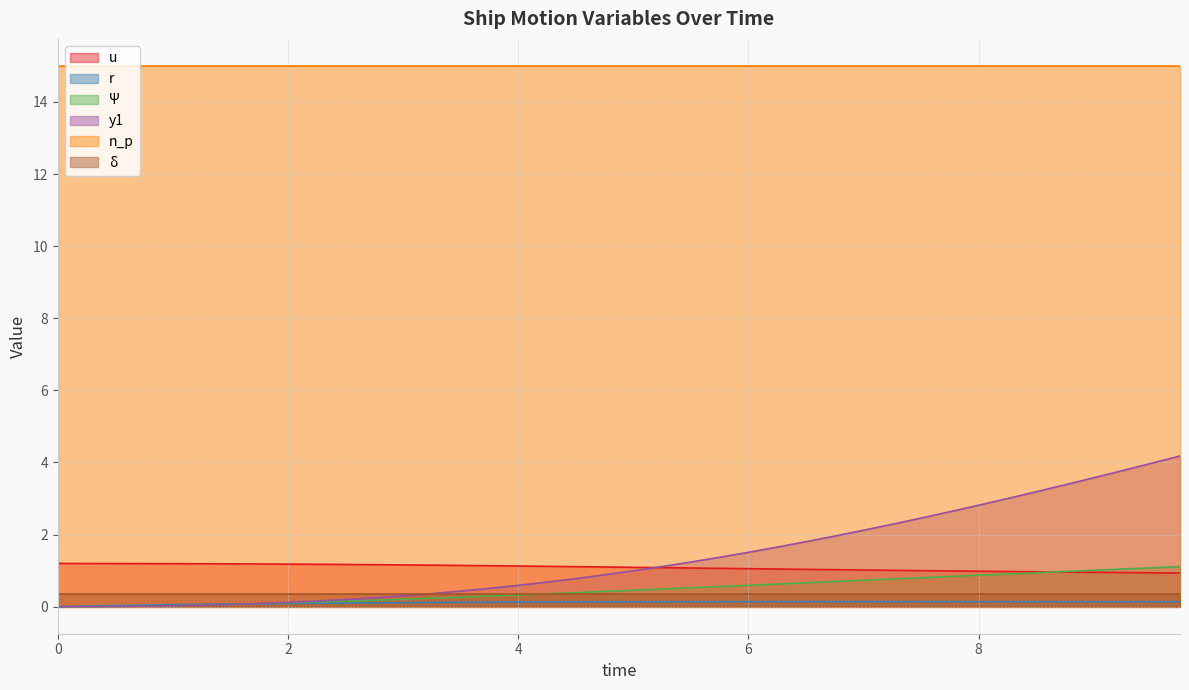

What is the difference between the second highest and minimum values in the Ψ series?

1.1